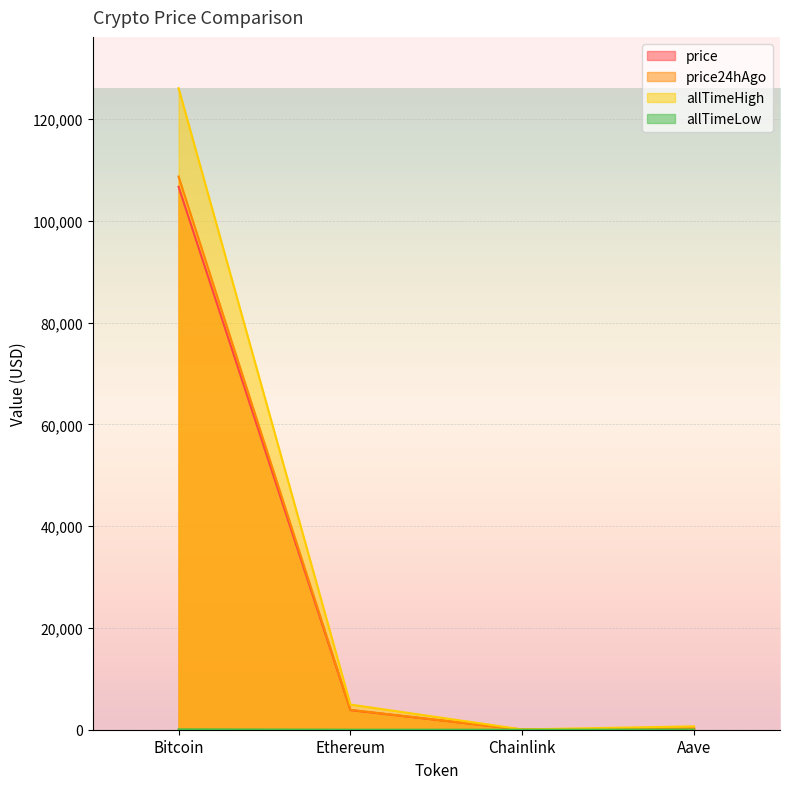

What is the label of the 1st point from the right?

Aave